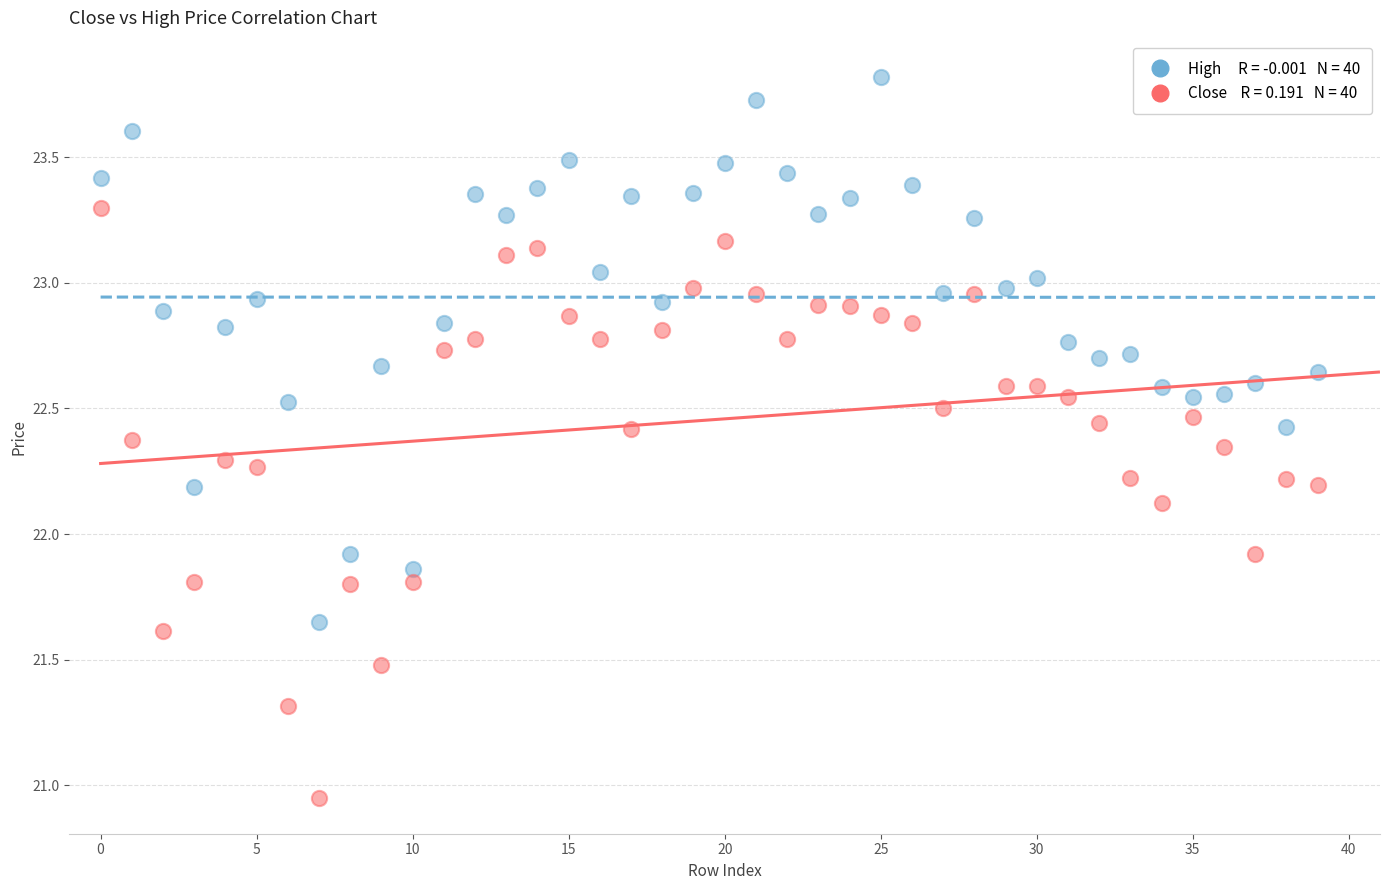

Across all data points, what is the range of Y values (max minus min)?

2.9